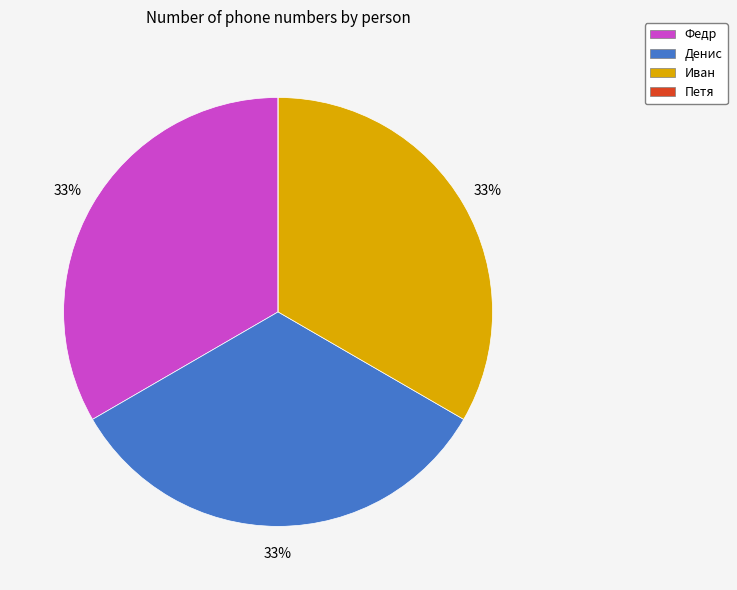

Does Денис account for over 50% of the chart?

No